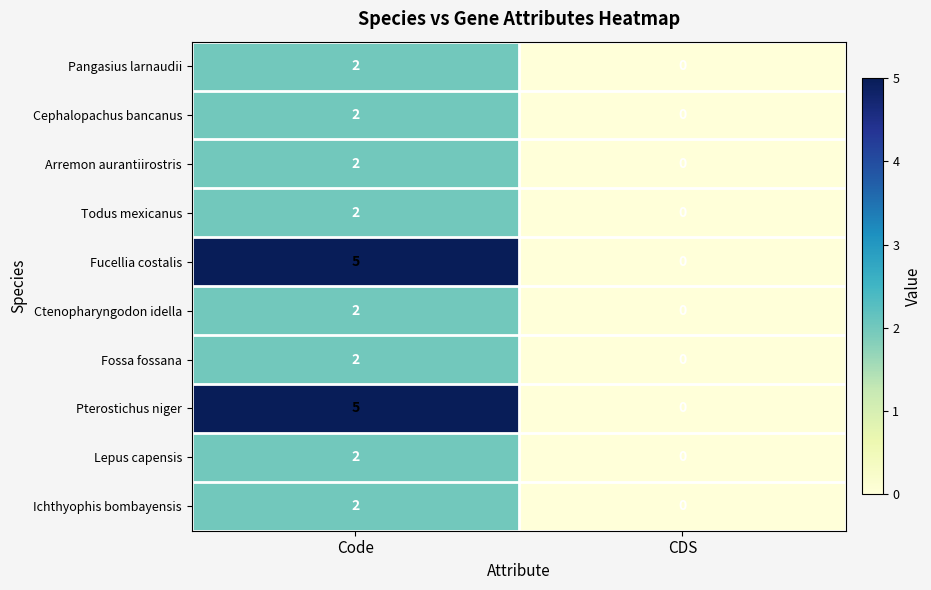

Count the number of data series in this chart.

10